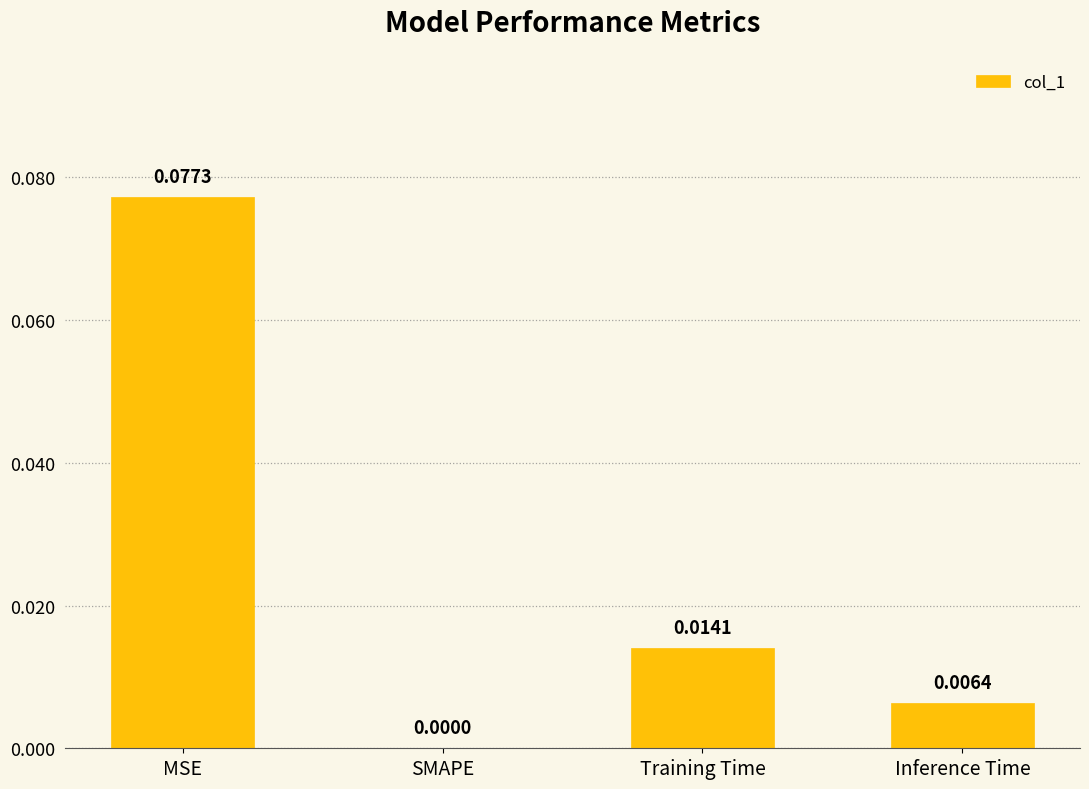

Between MSE and Training Time, which is larger?

MSE